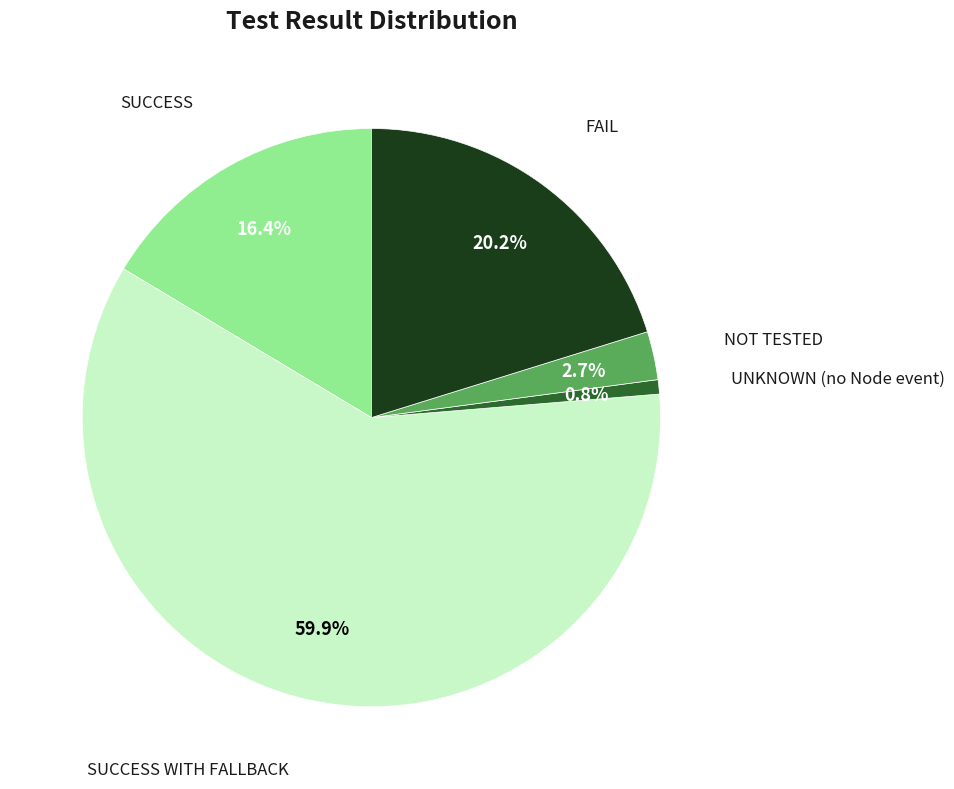

Does UNKNOWN (no Node event) account for over 50% of the chart?

No